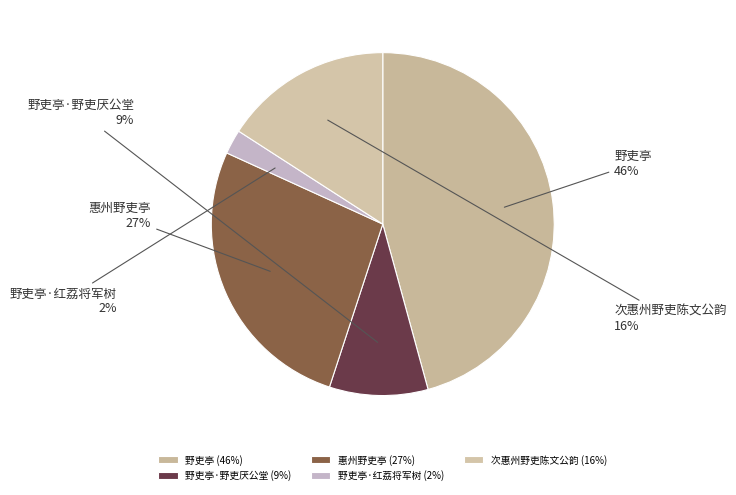

To the nearest percent, what percentage of the pie is 次惠州野吏陈文公韵?

16%